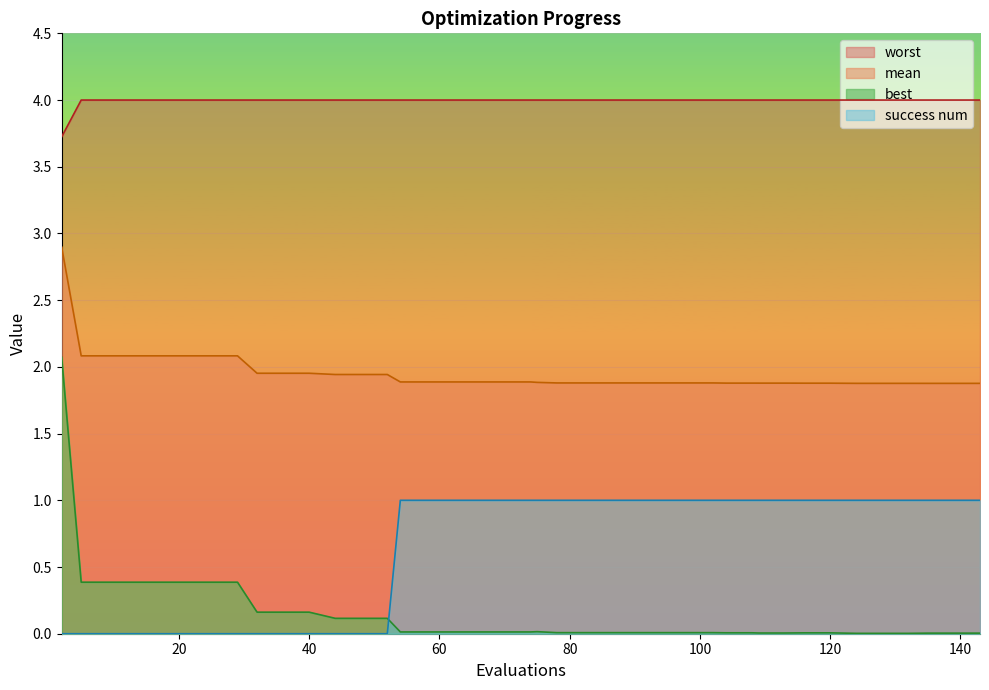

True or false: success num and mean intersect in this chart.

False